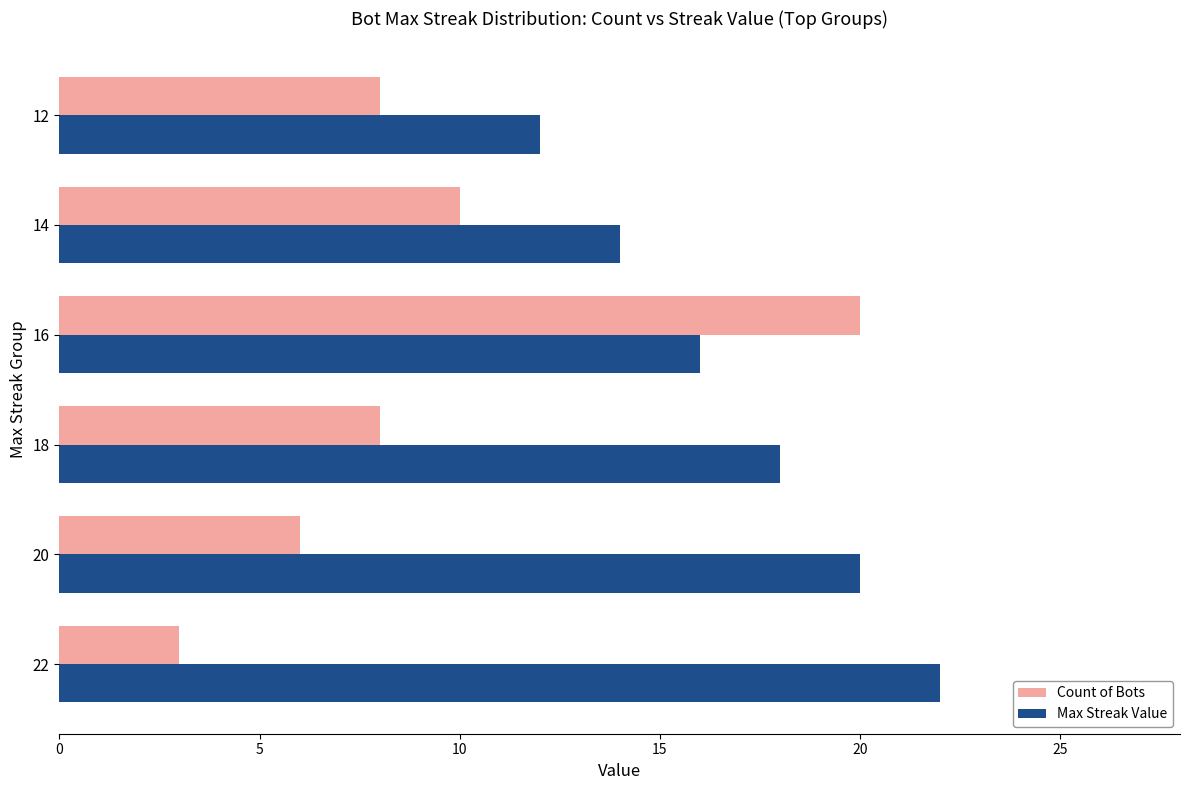

What is the difference between the second highest and minimum values in the Count of Bots series?

7